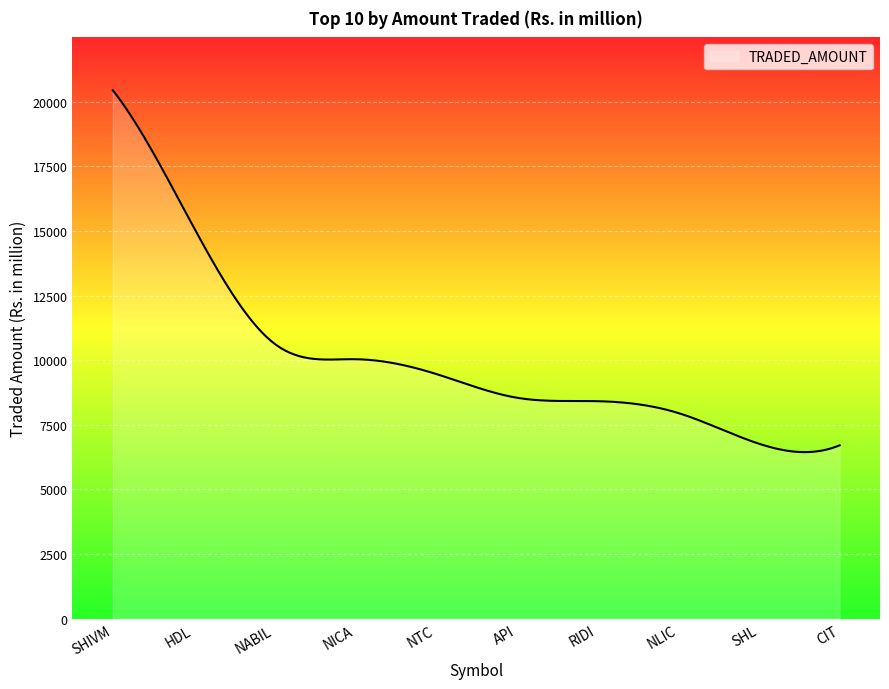

What is the smallest value displayed?

6443.7